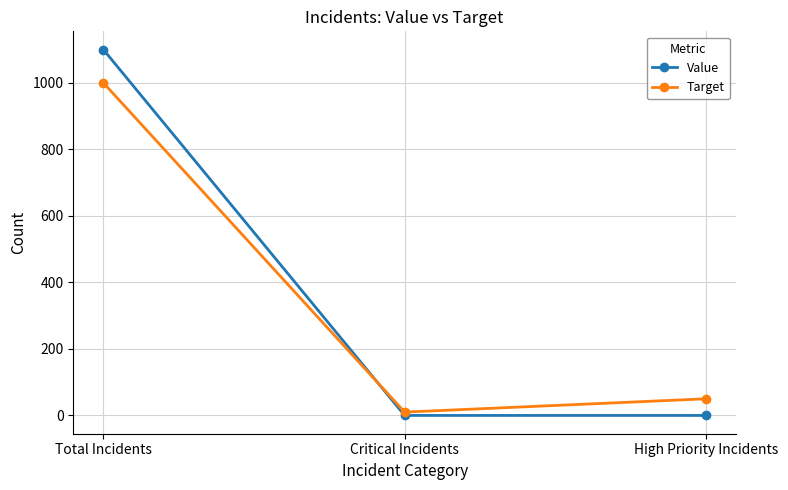

The value of Value at High Priority Incidents is 0. True or false?

True